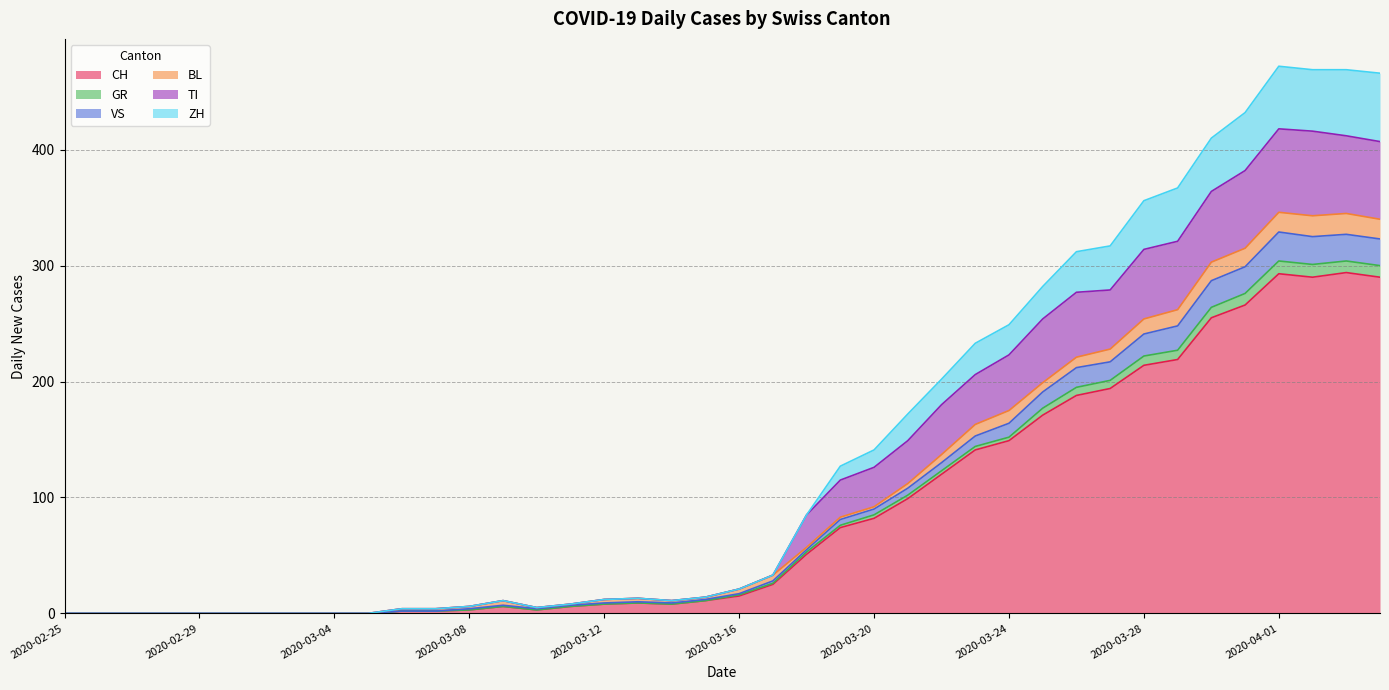

What is the maximum value for CH?

294